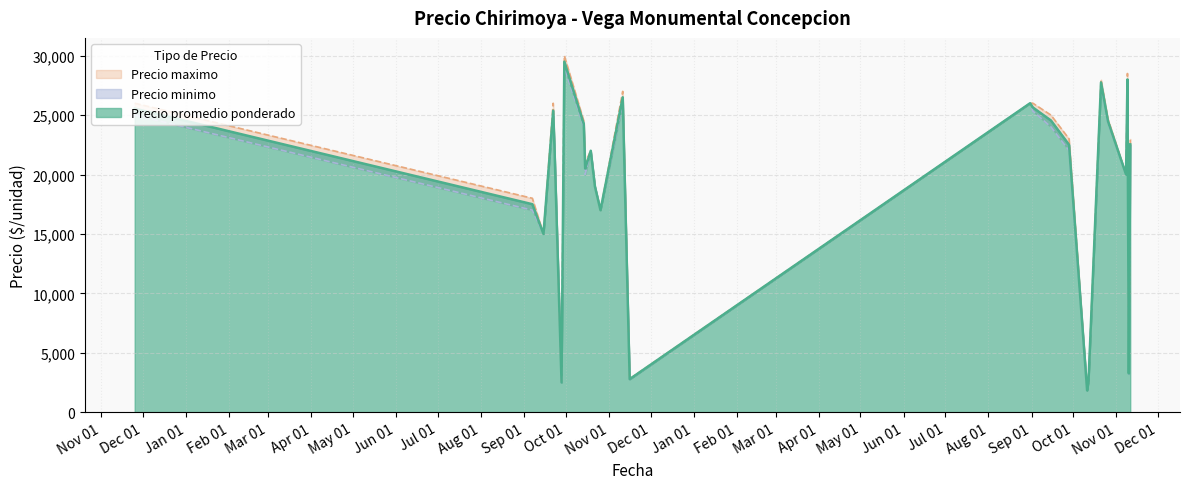

The Precio minimo series shows 45919 at 2022-10-21. True or false?

False